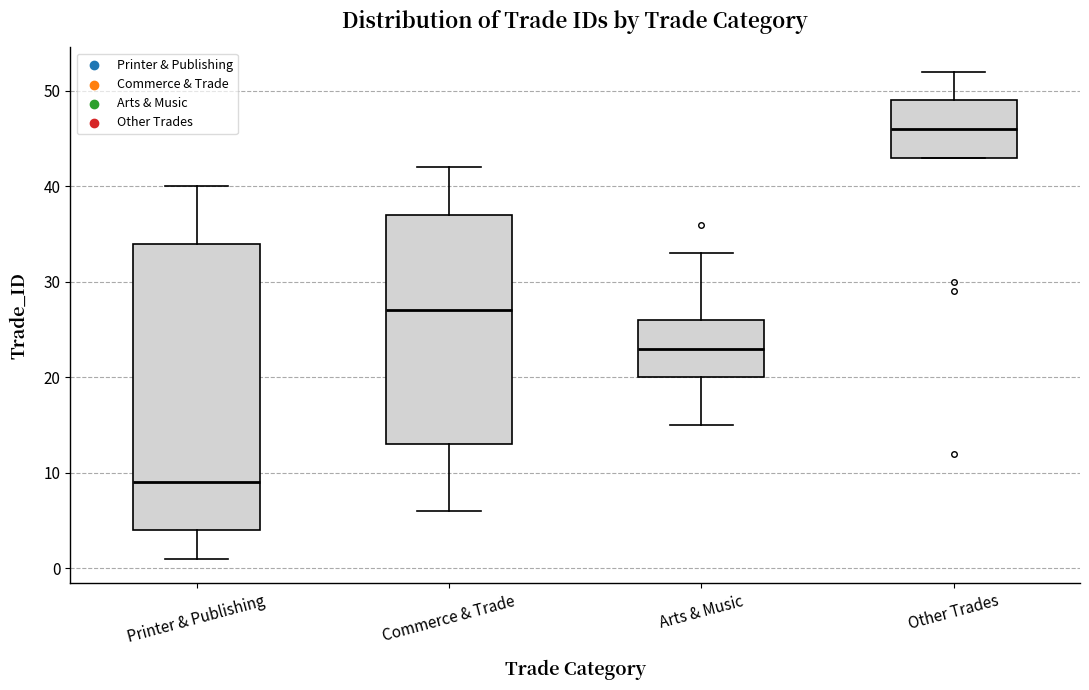

Where is the upper edge of the box for Other Trades on the y-axis? The values are not printed on the chart, so give them approximately, as read against the axis.

49